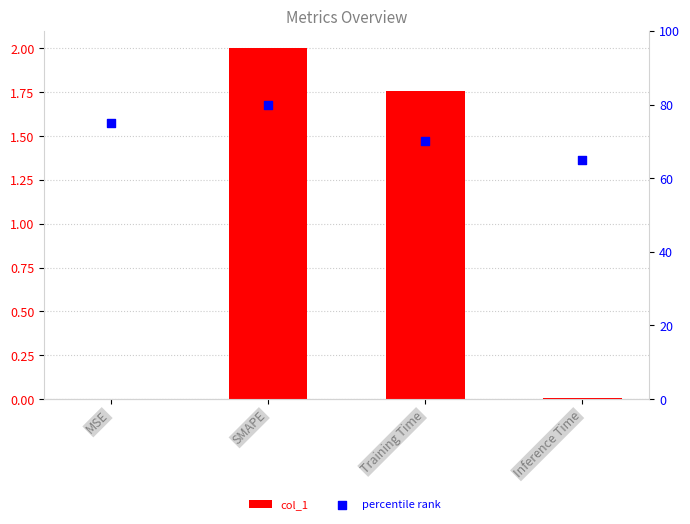

What are all the series names shown in the legend?

col_1, percentile rank